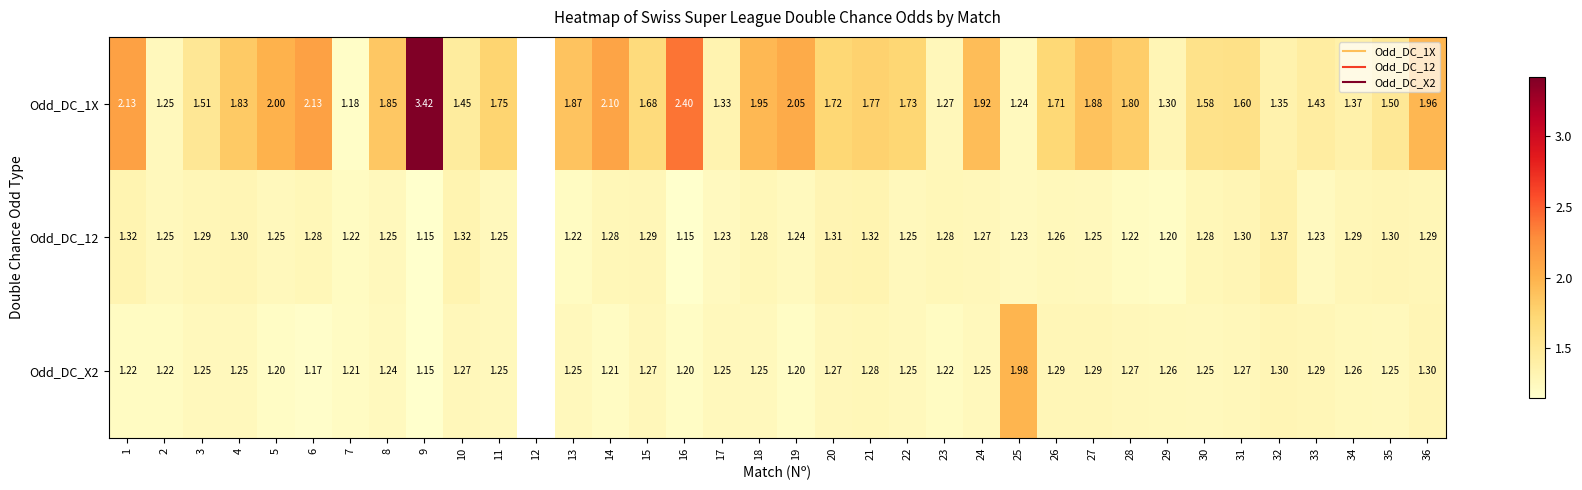

What is the total value across all series at 5?

4.5